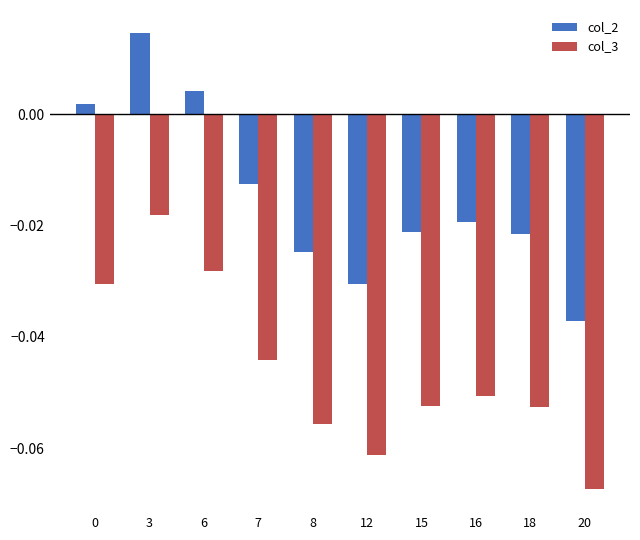

Which series has the widest spread of values?

col_2